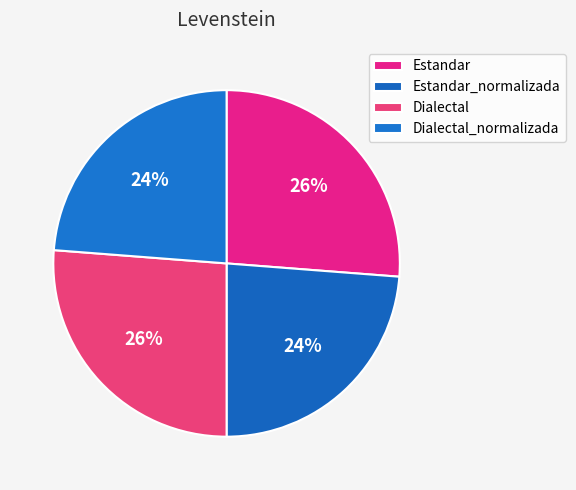

Count the number of slices in the pie.

4